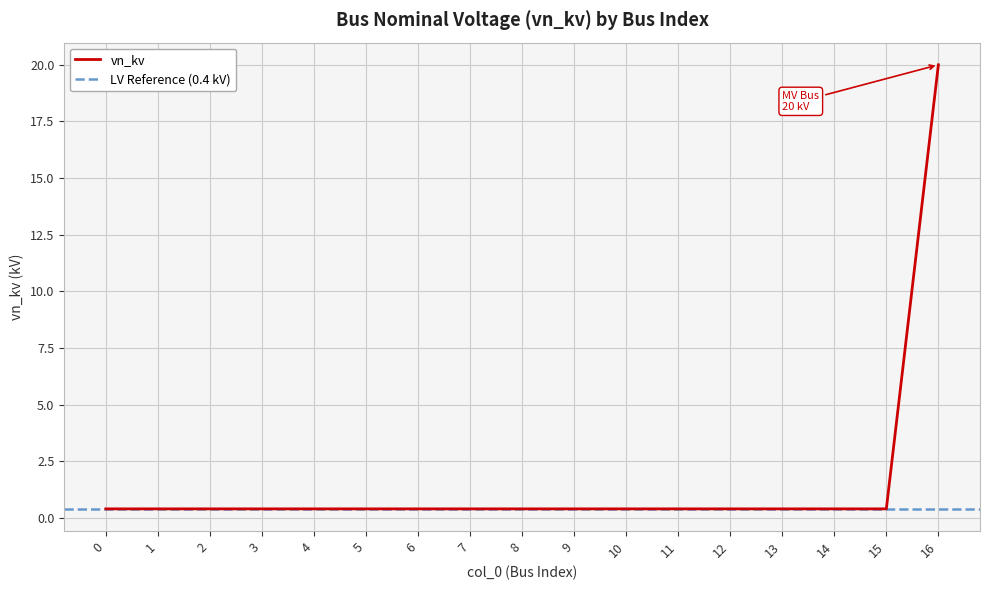

Which has a higher value, 11 or 5?

11